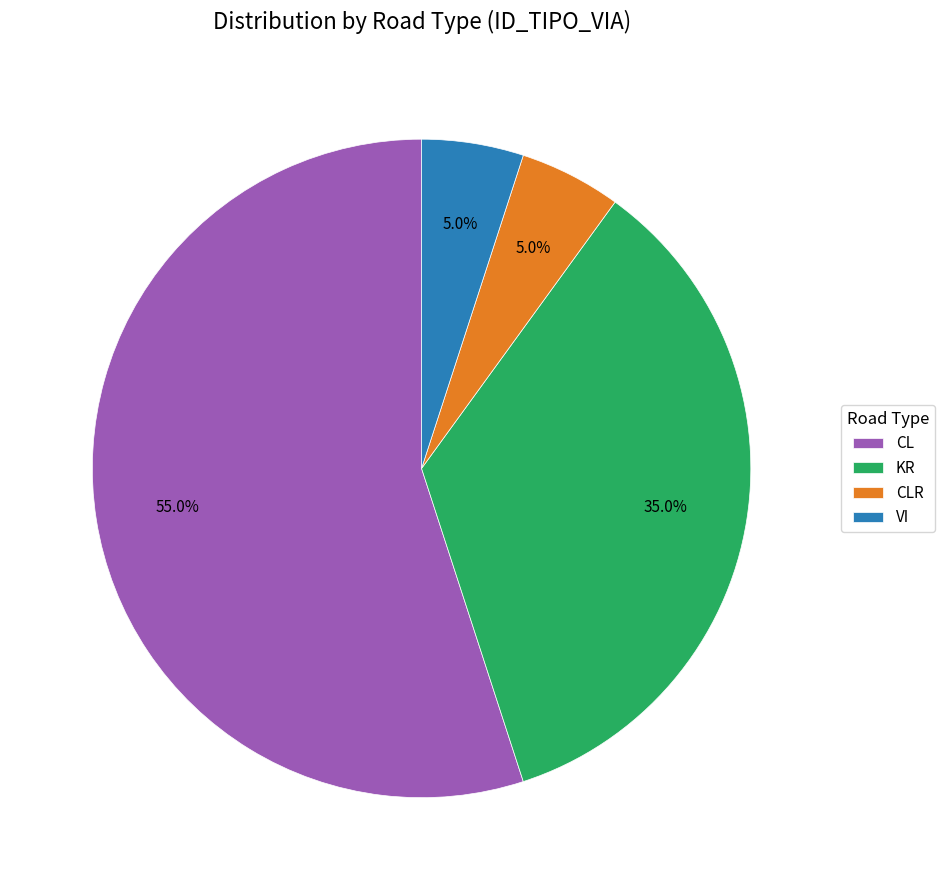

Is the sum of CLR and CL greater than half?

Yes